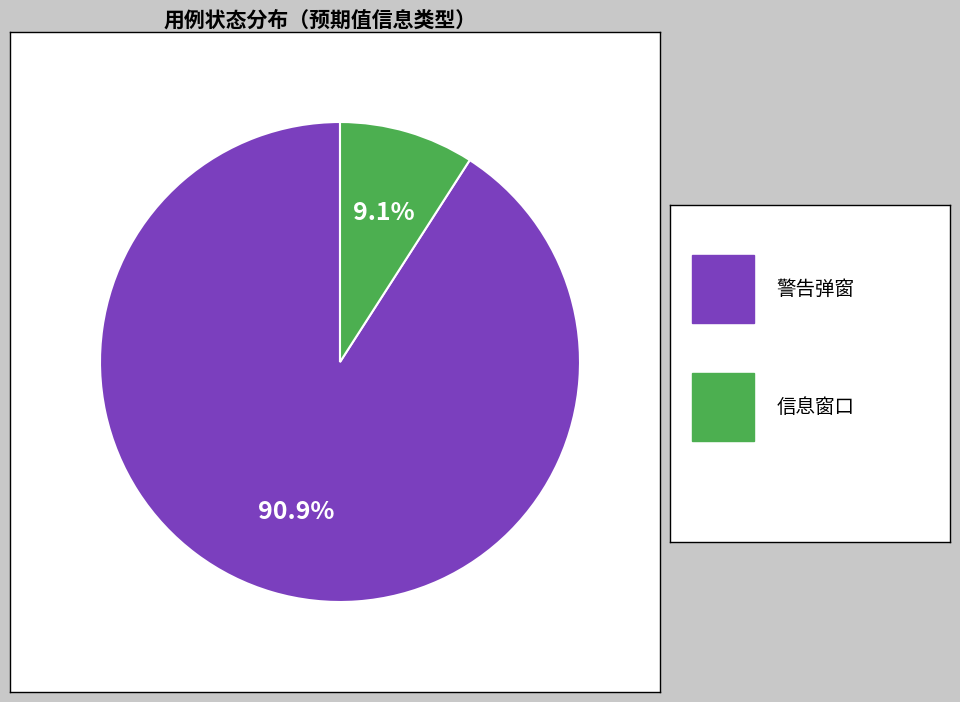

Is there any slice that represents more than half of the pie?

Yes